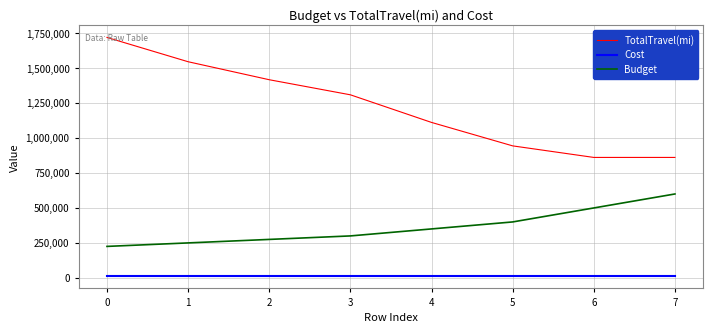

The value of Budget at 6 is 500000.0. True or false?

True